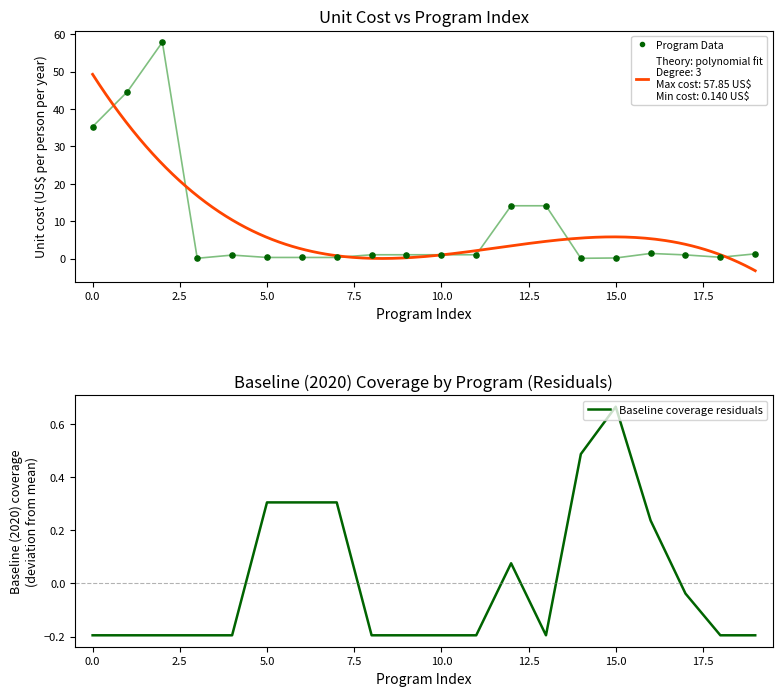

Which series has the widest spread of Y values?

Unit cost (US$ per person per year)